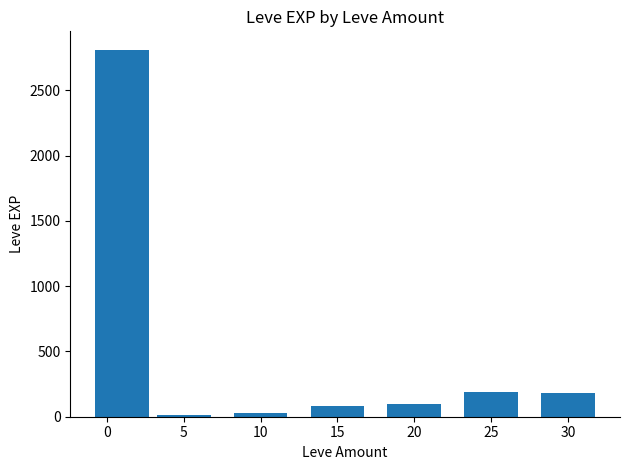

What is the difference between the maximum and minimum values?

2797